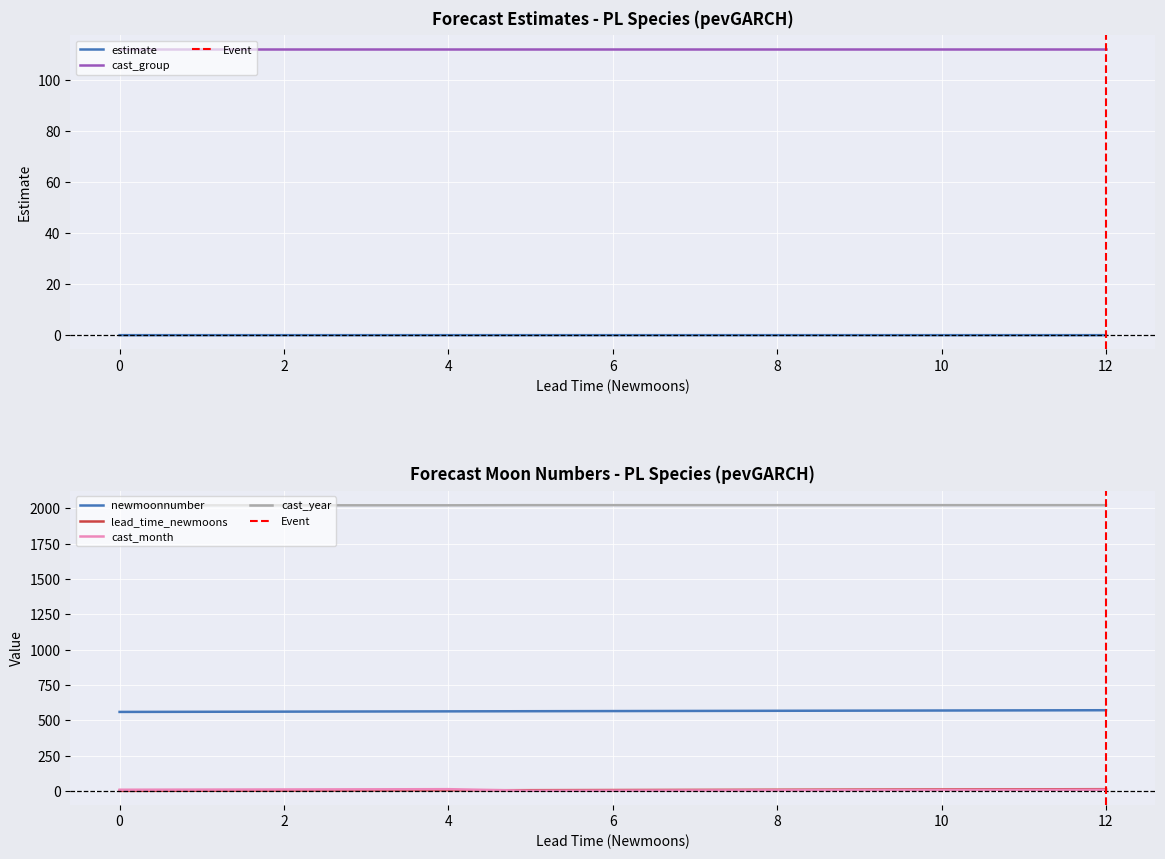

True or false: cast_group and estimate cross at least once.

False